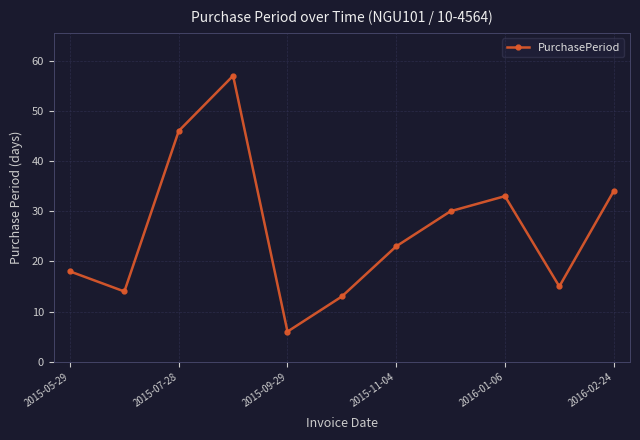

How many interior local valleys (lower than both neighbors) does the data have?

3